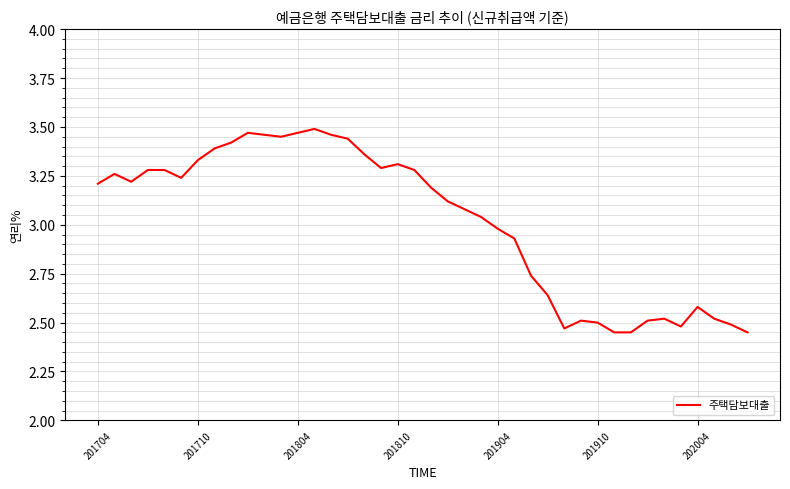

What is the difference between the maximum and minimum values?

1.0